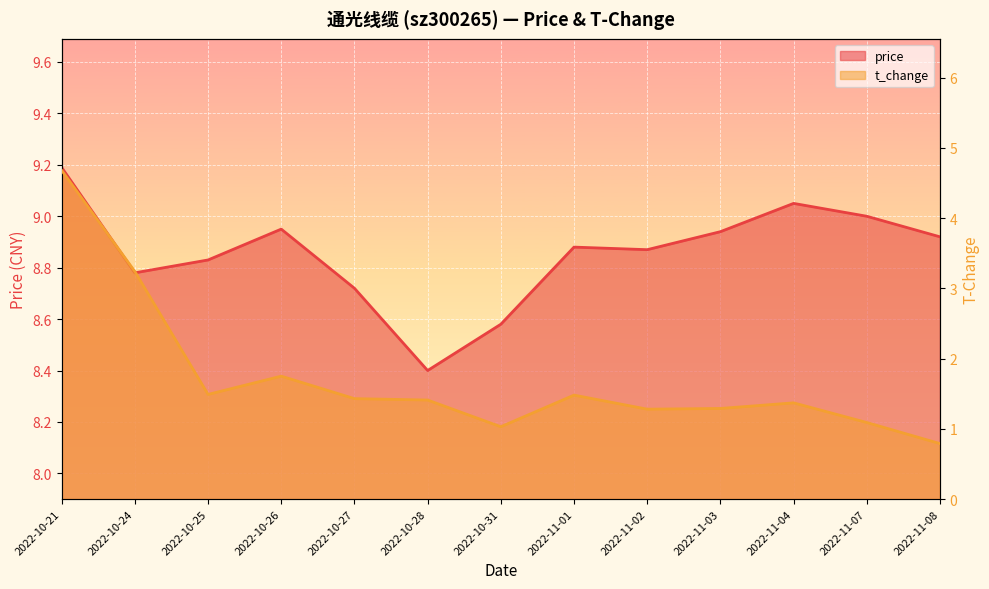

What position from the right is 2022-10-21?

13